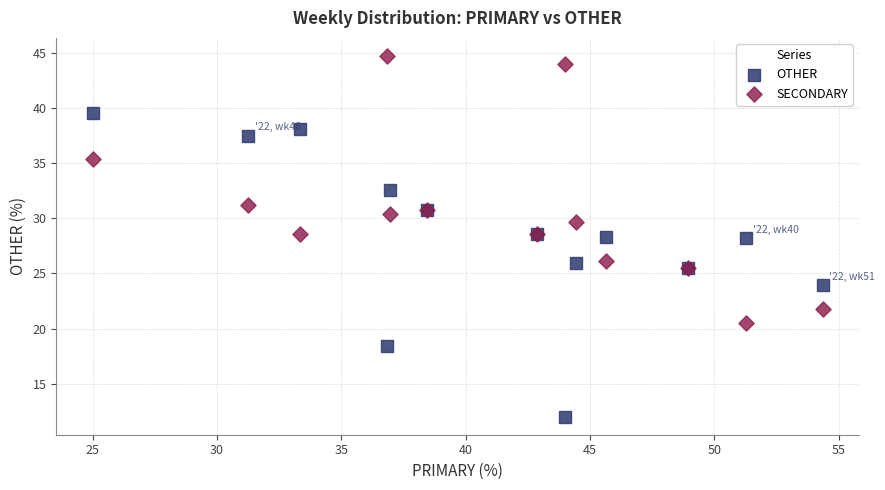

Which series has the largest Y range (max minus min)?

OTHER